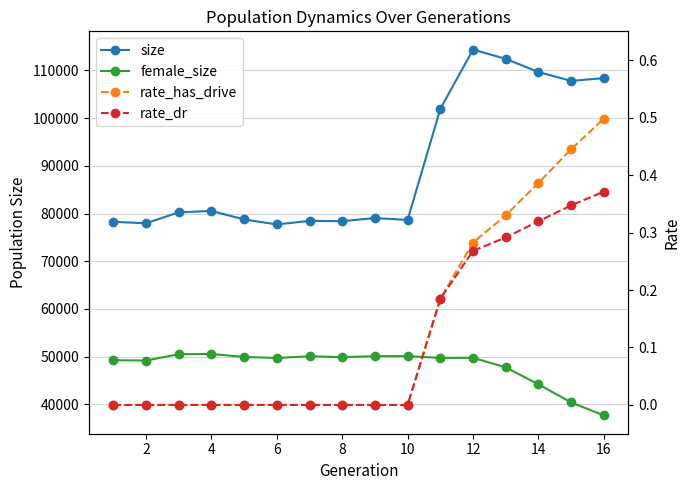

The size series shows 42130.5 at 12. True or false?

False